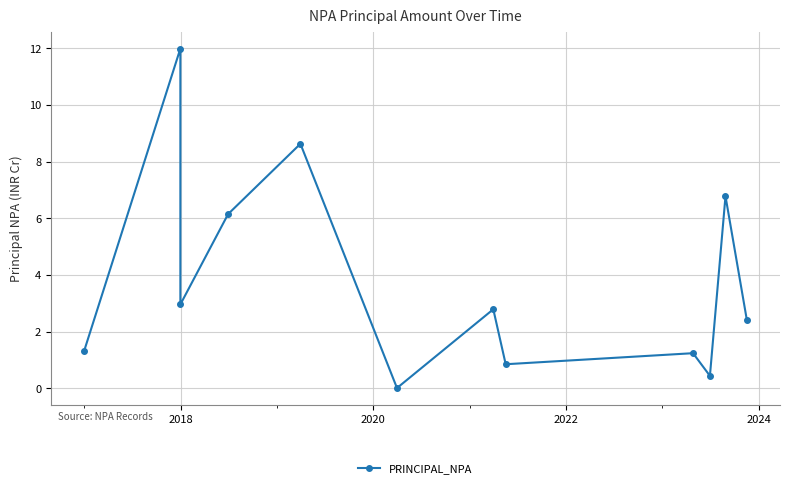

How many interior local valleys (lower than both neighbors) does the data have?

4